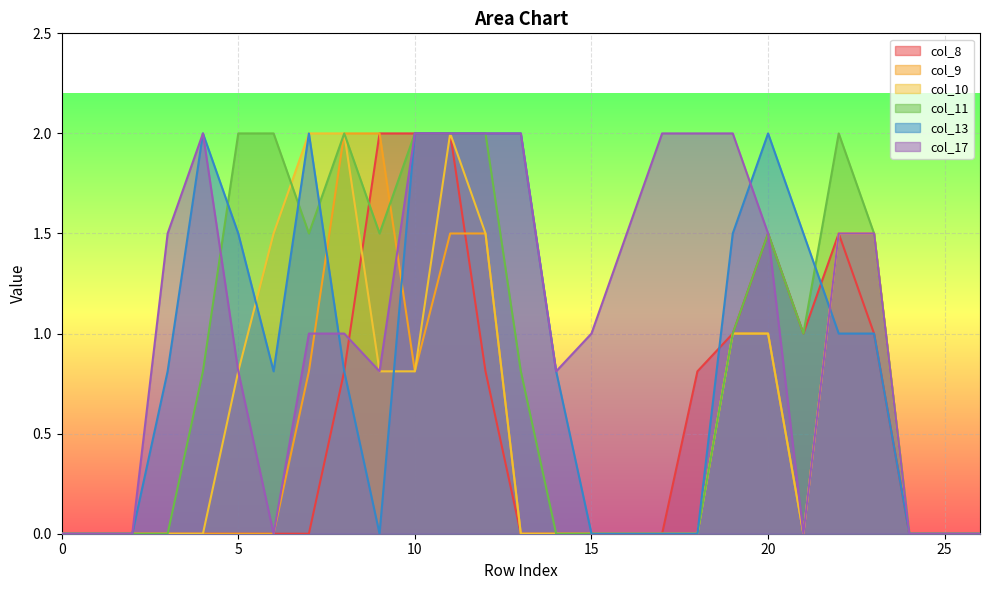

What is the sum of the col_10 values at 8 and 6?

3.5